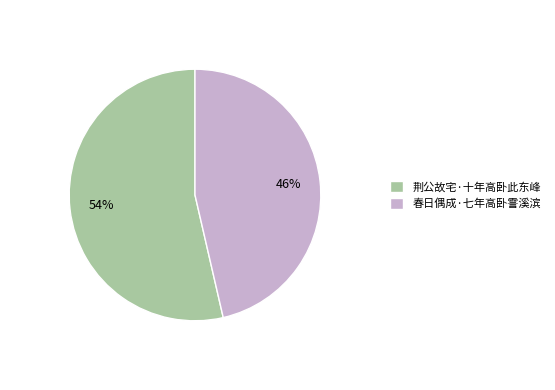

To the nearest percent, what percentage of the pie is 荆公故宅·十年高卧此东峰?

54%